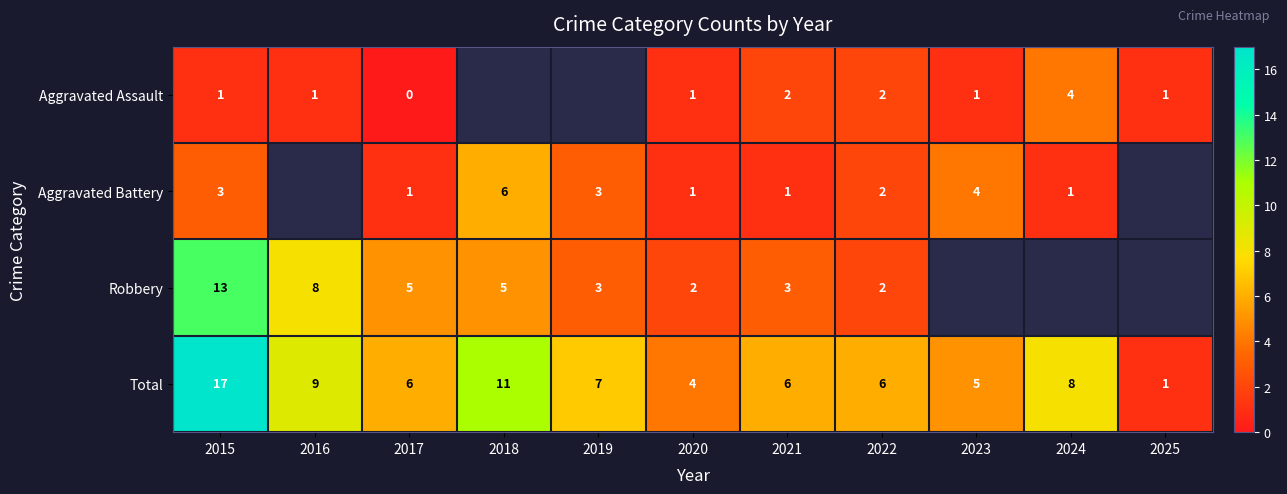

At which category does the chart reach its minimum across all series?

2017